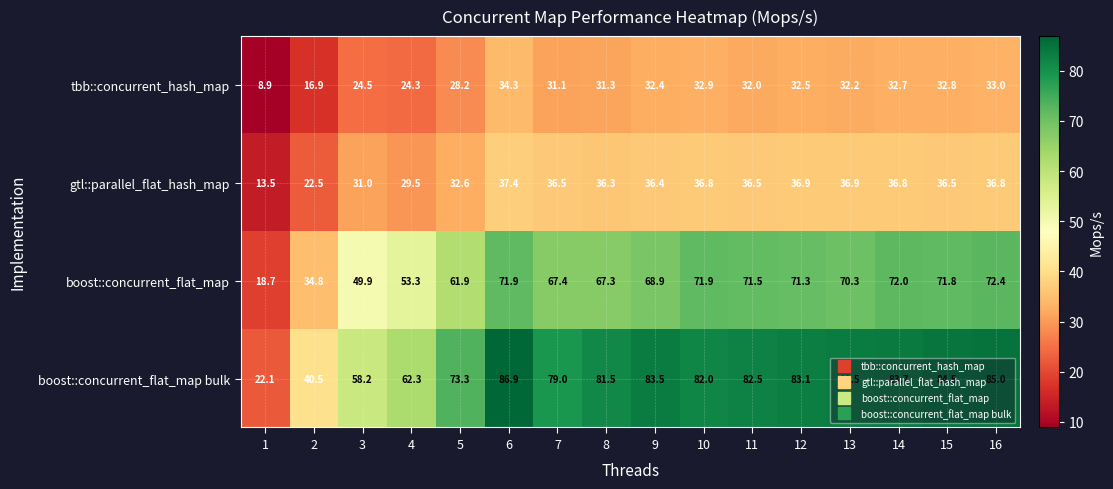

What is the smallest value displayed?

8.9